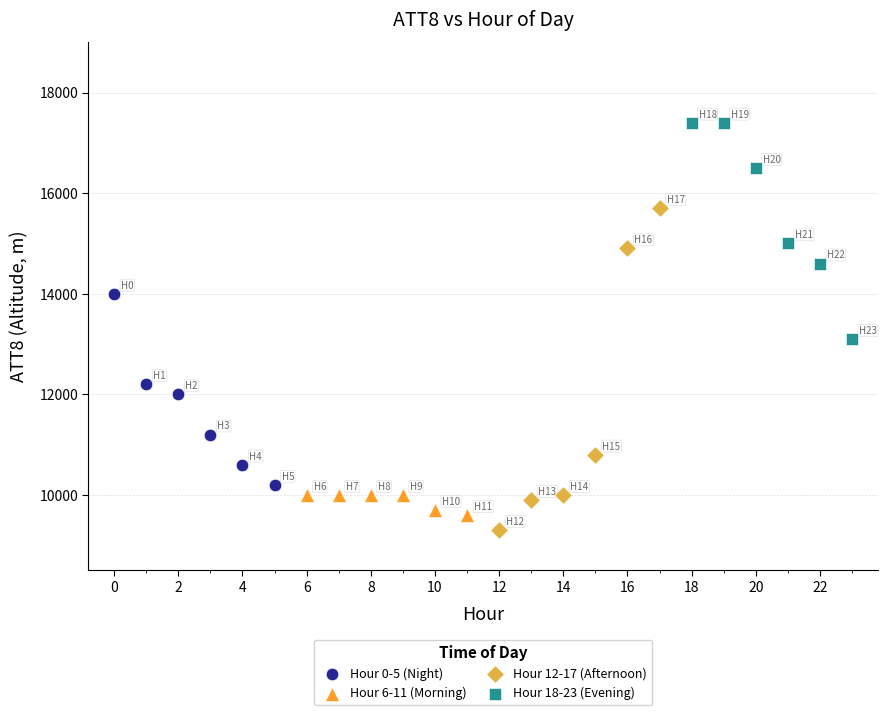

What are all the series names shown in the legend?

Hour 0-5 (Night), Hour 6-11 (Morning), Hour 12-17 (Afternoon), Hour 18-23 (Evening)